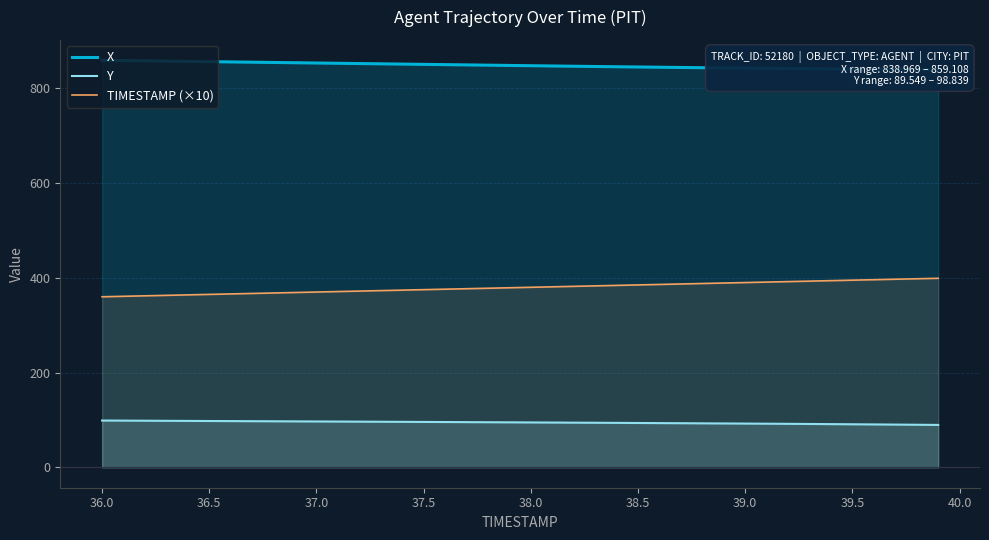

True or false: Y and TIMESTAMP (×10) cross at least once.

False